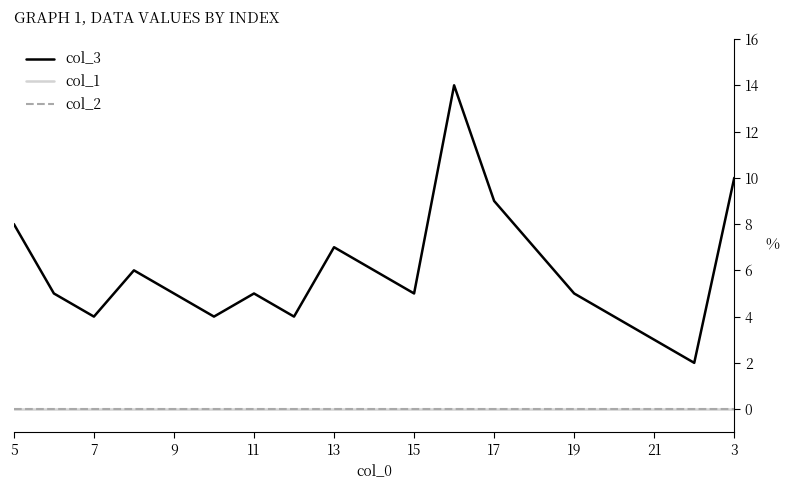

Is this an area chart (filled region under the line)?

No